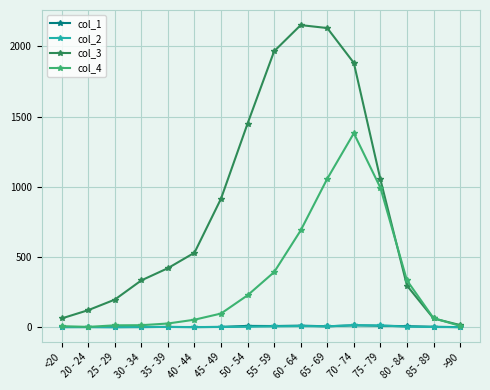

The value of col_3 at 20 - 24 is 121. True or false?

True